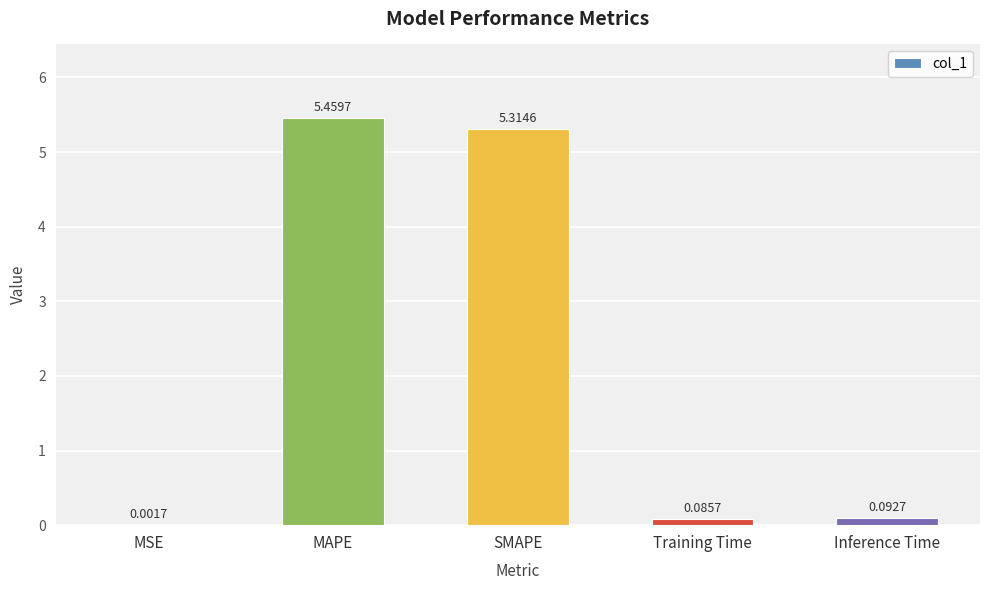

How many distinct data groups are displayed?

1